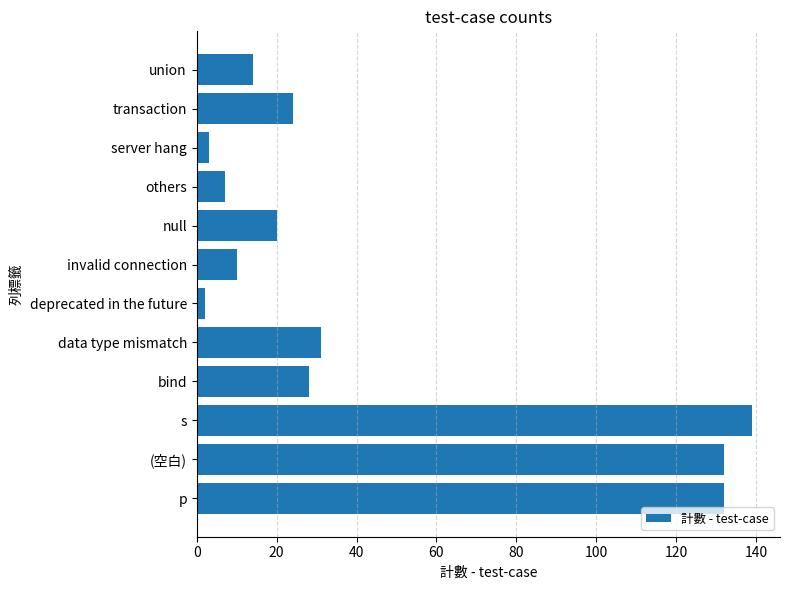

True or false: the data shows 23 at union.

False